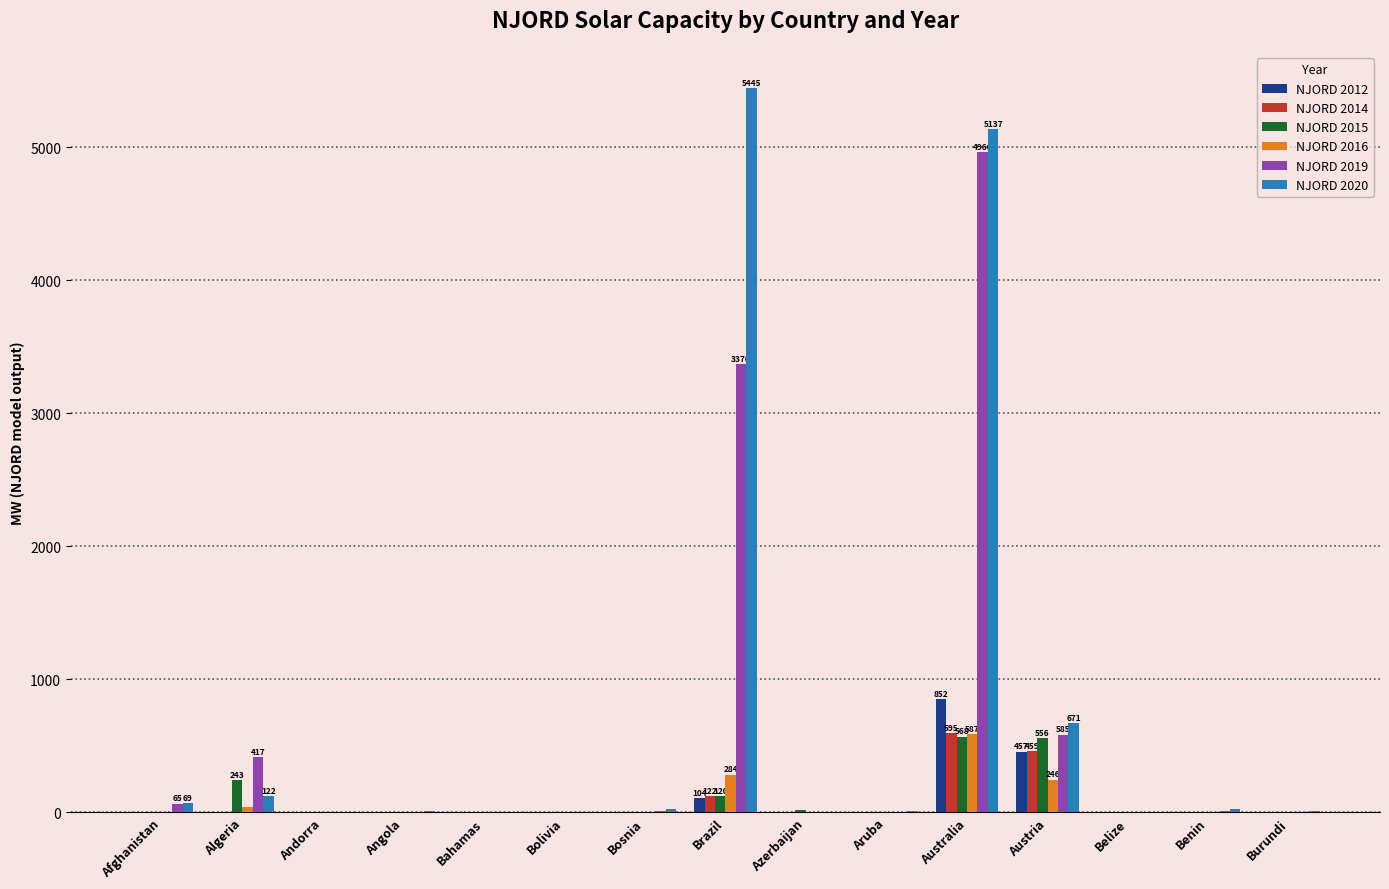

What are all the series names shown in the legend?

NJORD 2012, NJORD 2014, NJORD 2015, NJORD 2016, NJORD 2019, NJORD 2020